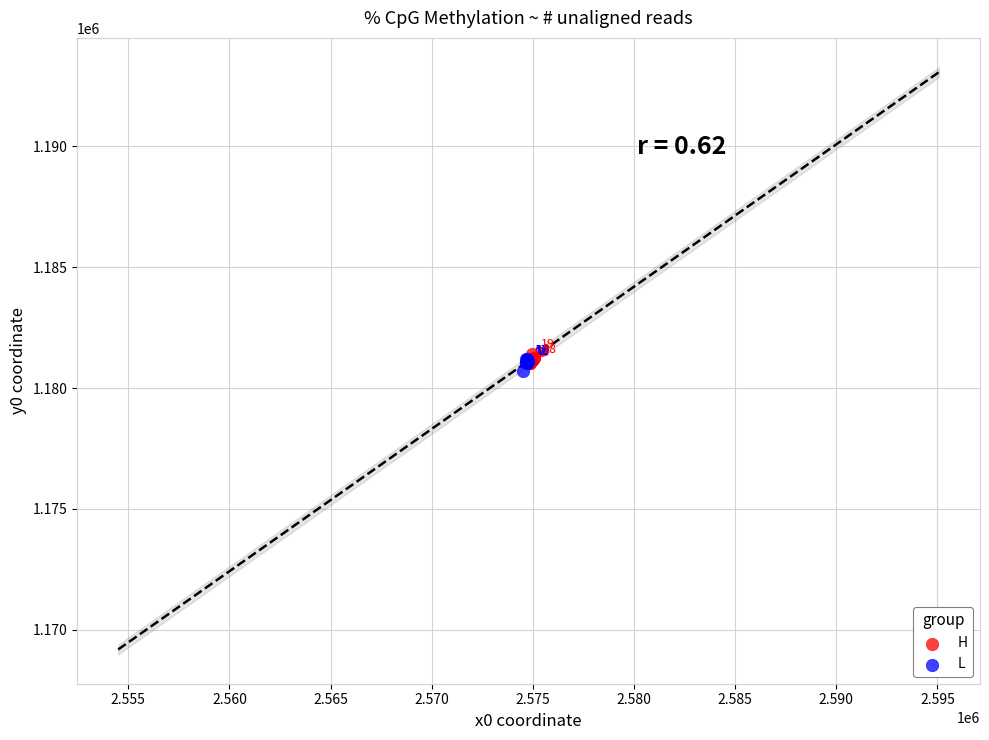

Which series has the largest Y range (max minus min)?

L